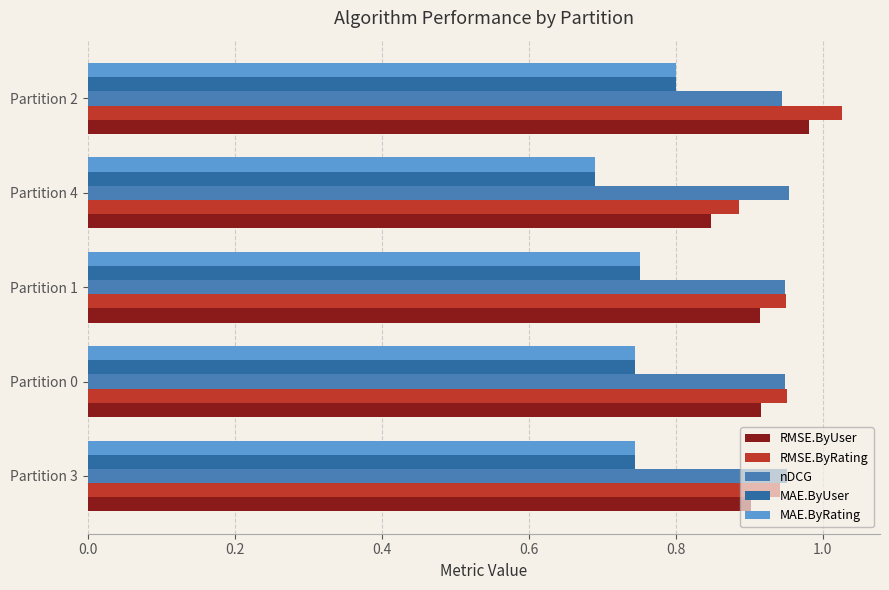

What is the sum of all RMSE.ByRating values?

4.8